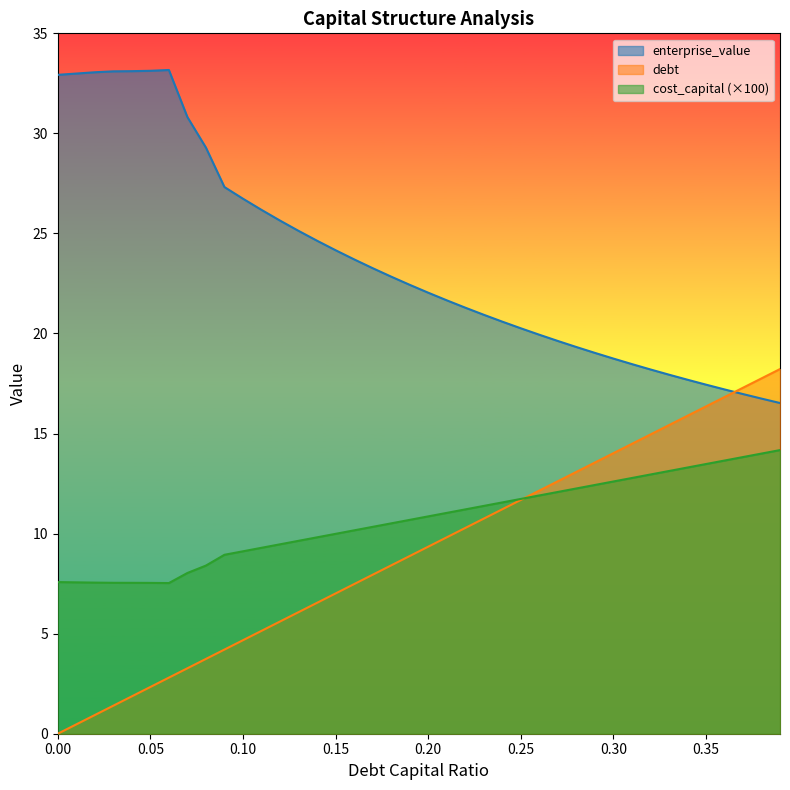

How many series are shown in this chart?

3